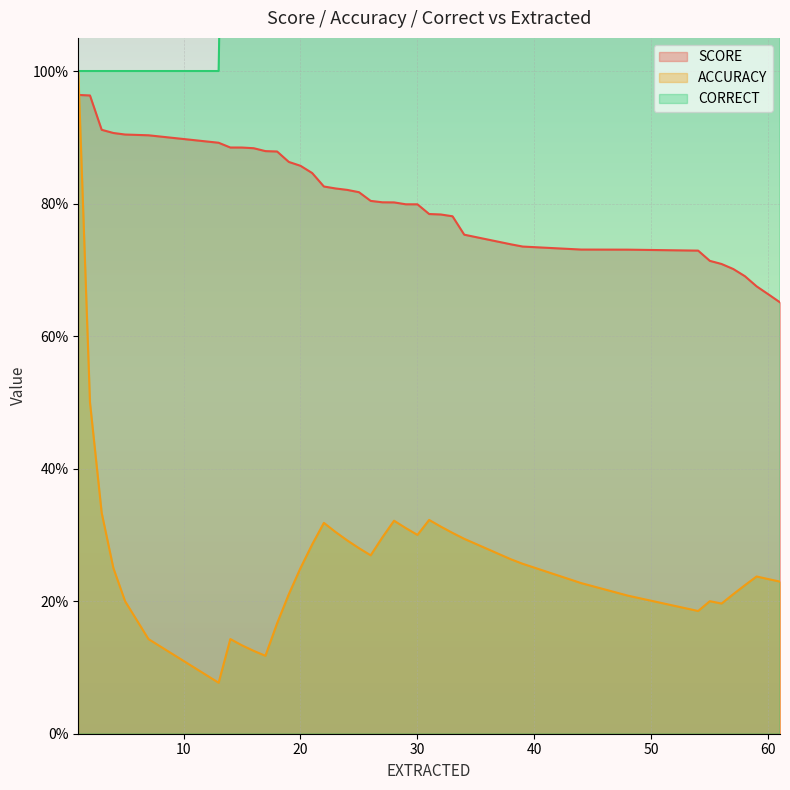

Which series has the largest total across all categories?

CORRECT